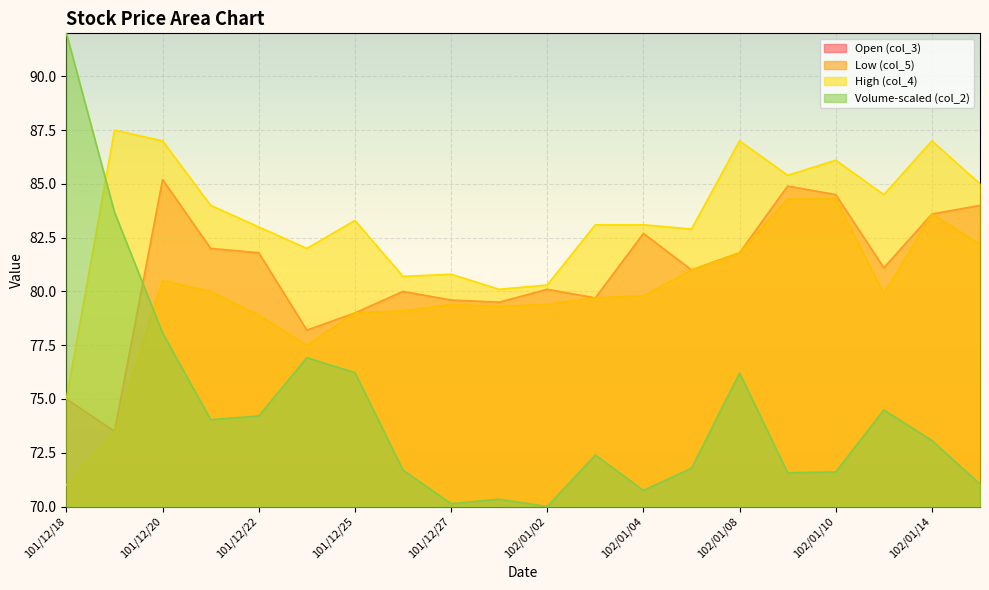

Reading left to right, what are all the values shown in this chart?

col_2: 92.0	83.7	78.1	74.0	74.2	76.9	76.2	71.7	70.1	70.3	70.0	72.4	70.8	71.8	76.2	71.6	71.6	74.5	73.1	71.0
col_4: 75.0	87.5	87.0	84.0	83.0	82.0	83.3	80.7	80.8	80.1	80.3	83.1	83.1	82.9	87.0	85.4	86.1	84.5	87.0	85.0
col_3: 75.0	73.5	85.2	82.0	81.8	78.2	79.0	80.0	79.6	79.5	80.1	79.7	82.7	81.0	81.8	84.9	84.5	81.1	83.6	84.0
col_5: 71.0	73.5	80.5	80.0	78.9	77.5	79.0	79.1	79.4	79.3	79.4	79.7	79.8	81.0	81.8	84.3	84.3	79.9	83.6	82.2